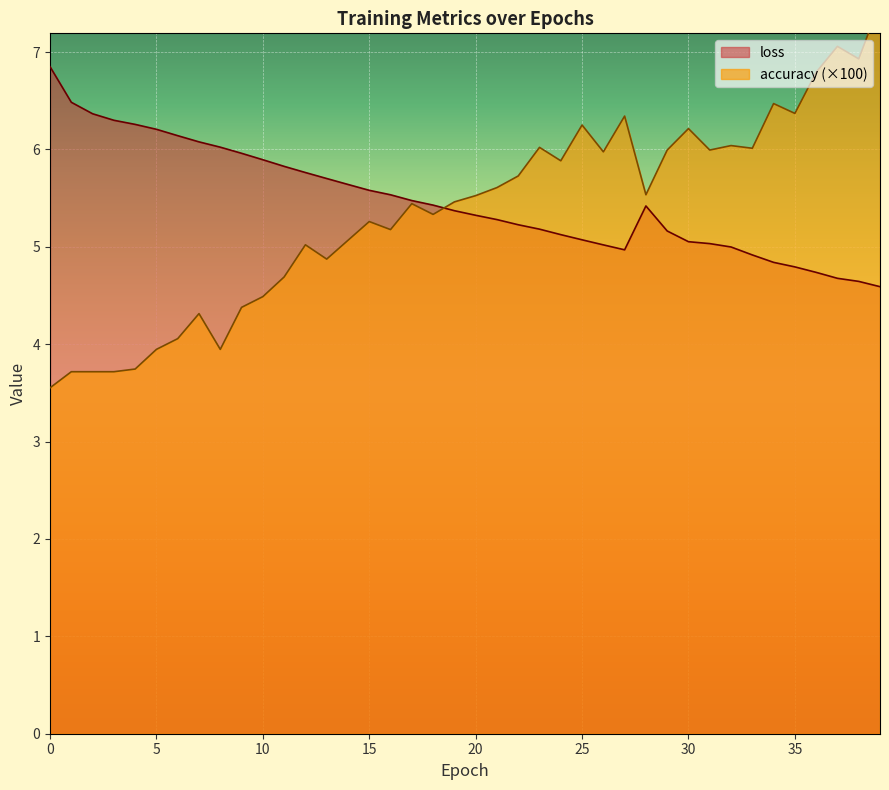

True or false: loss and accuracy cross at least once.

True